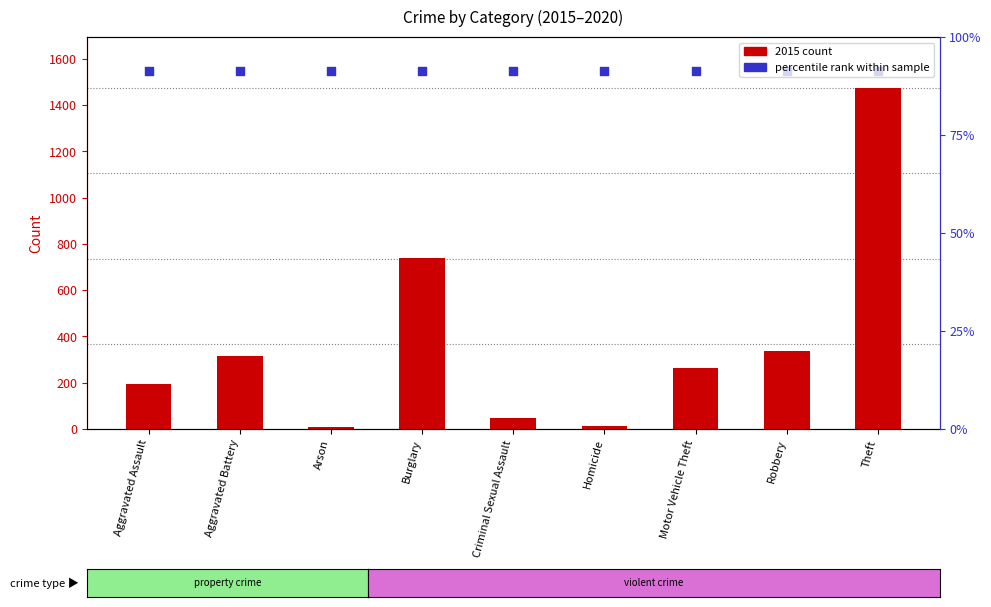

What are all the series names shown in the legend?

2015 count, percentile rank within sample